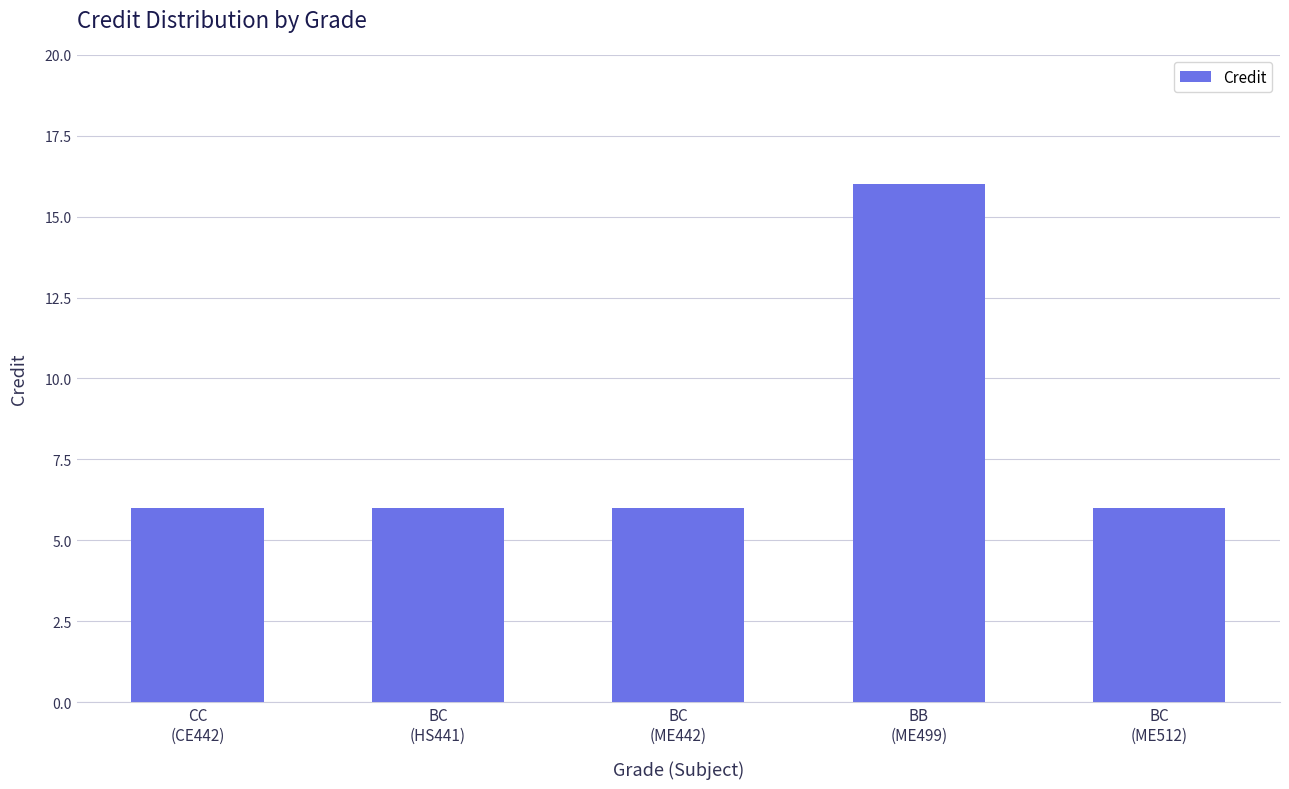

Is it true that the value at BC
(HS441) is 6?

True